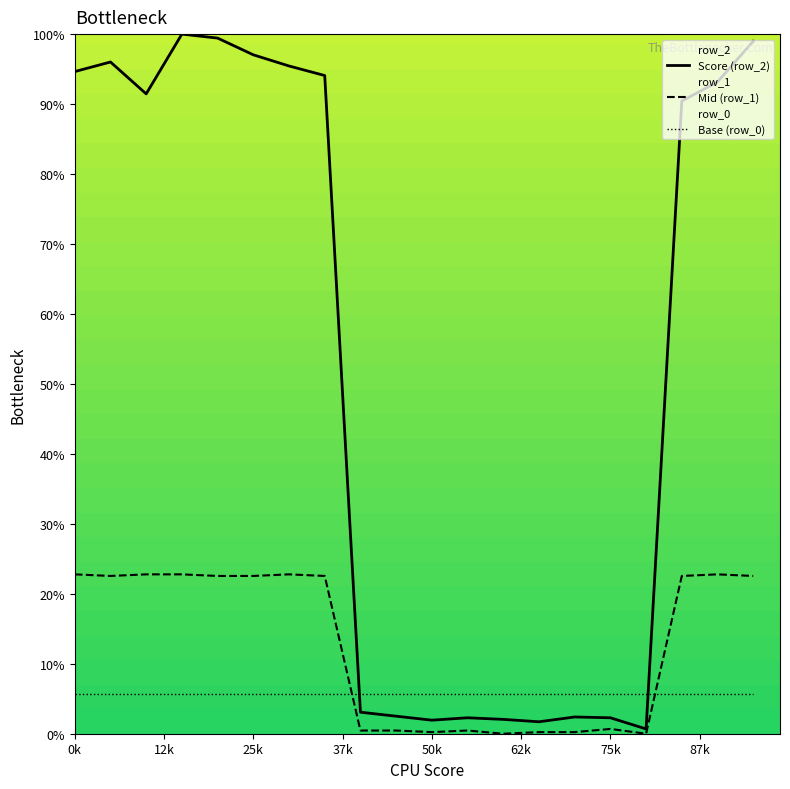

Which series has the largest total across all categories?

Score (row_2)